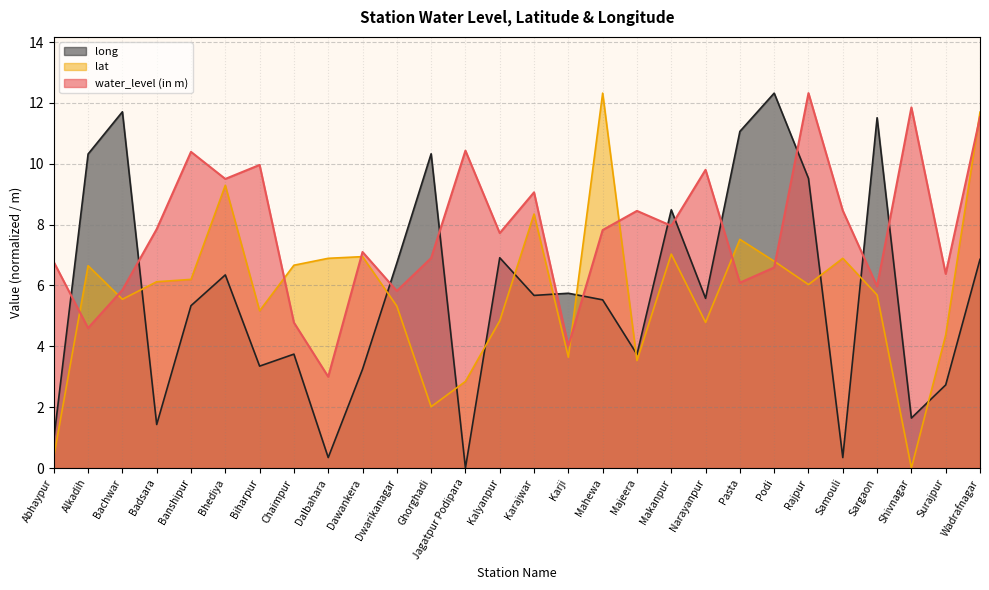

What is the approximate value of water_level (in m) at Abhaypur?

6.8